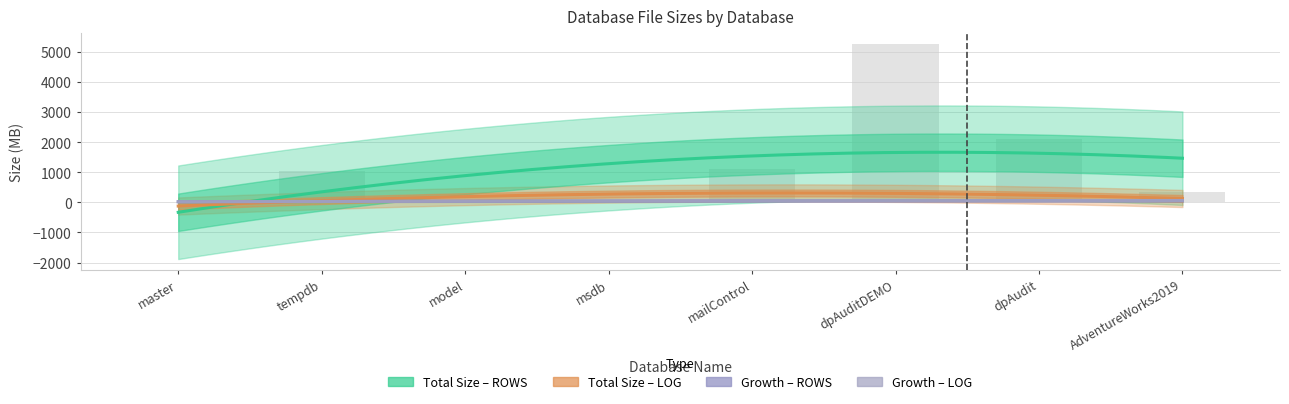

What are all the series names shown in the legend?

Total Size in MB (ROWS), Total Size in MB (LOG), Growth in MB (ROWS), Growth in MB (LOG)